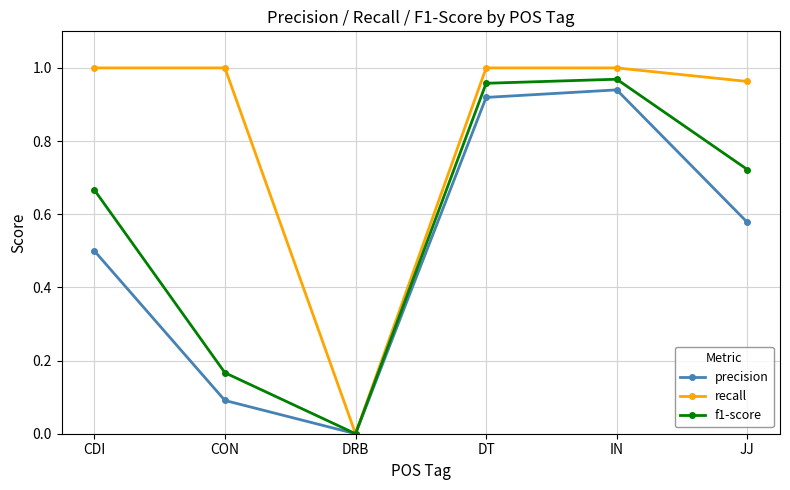

What is the sum of all precision values?

3.0